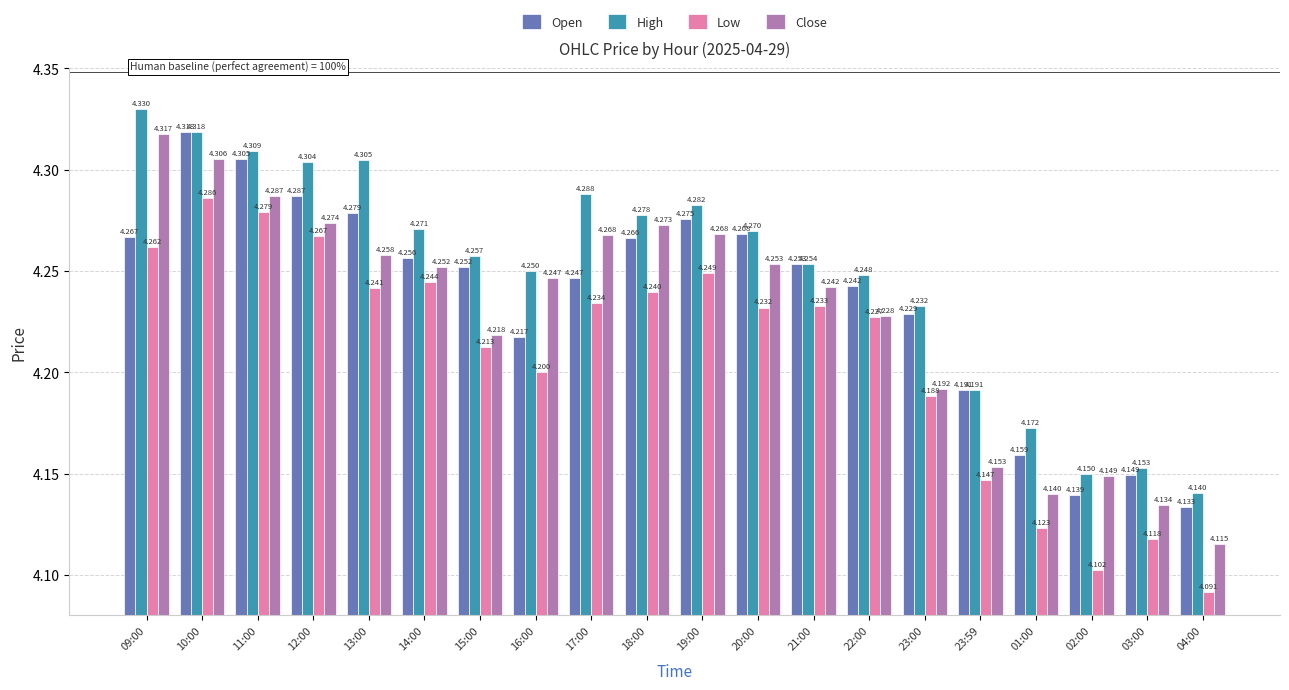

What is the difference between the High values at 18:00 and 23:59?

0.1